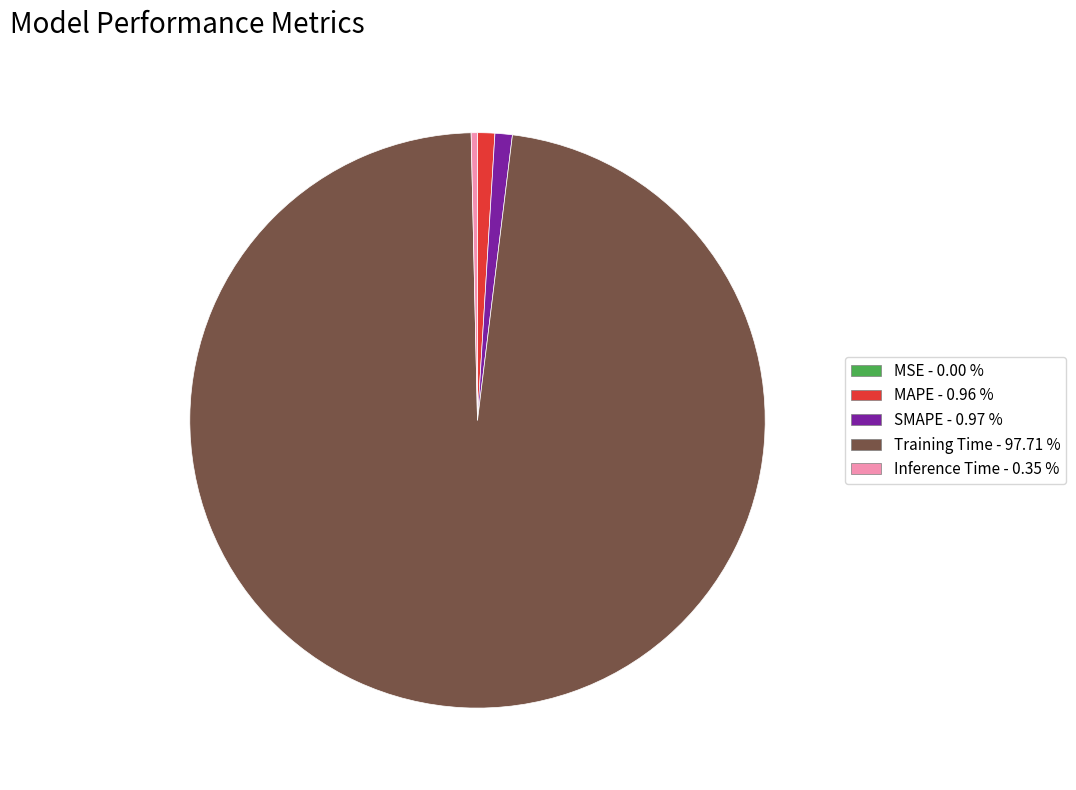

Is the sum of SMAPE and Inference Time greater than half?

No